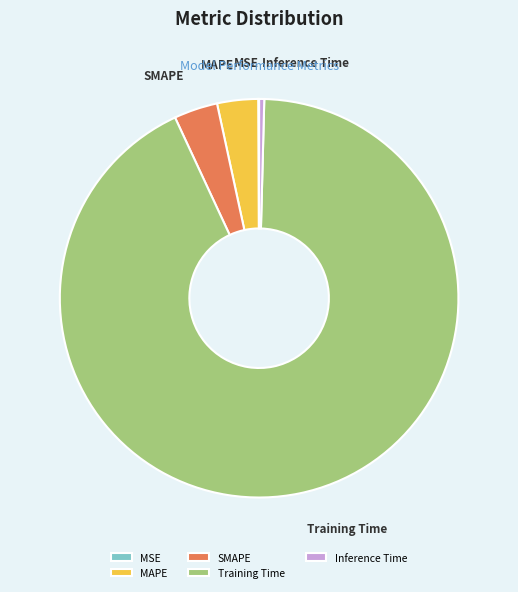

Which has a higher value, MAPE or Training Time?

Training Time